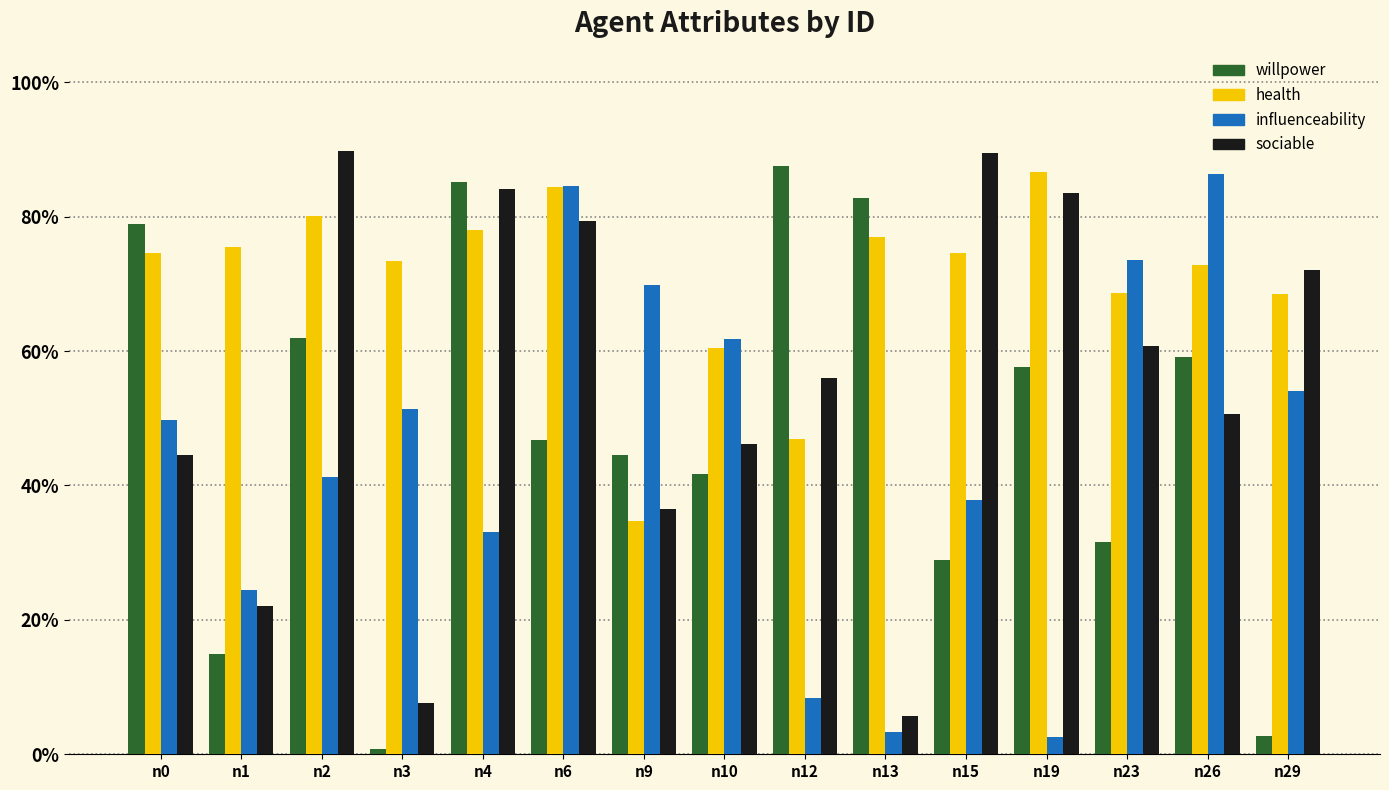

Reading left to right, extract all data points from this chart.

willpower: 0.8	0.1	0.6	0.0	0.9	0.5	0.4	0.4	0.9	0.8	0.3	0.6	0.3	0.6	0.0
health: 0.7	0.8	0.8	0.7	0.8	0.8	0.3	0.6	0.5	0.8	0.7	0.9	0.7	0.7	0.7
influenceability: 0.5	0.2	0.4	0.5	0.3	0.8	0.7	0.6	0.1	0.0	0.4	0.0	0.7	0.9	0.5
sociable: 0.4	0.2	0.9	0.1	0.8	0.8	0.4	0.5	0.6	0.1	0.9	0.8	0.6	0.5	0.7